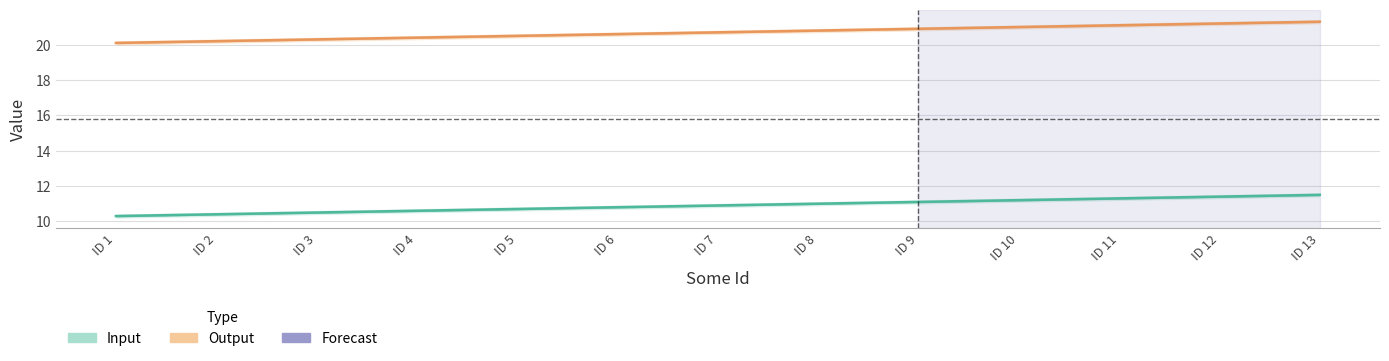

What is the sum of all Output values?

269.1